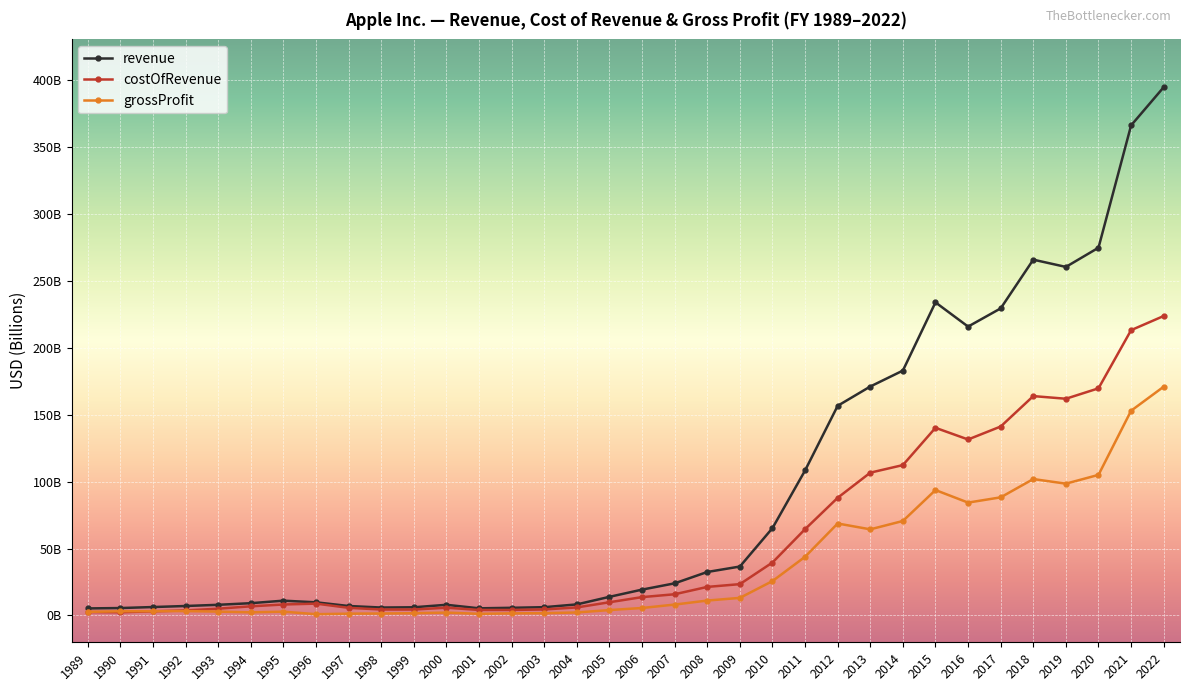

Between 2012 and 2016, which series saw the biggest shift?

revenue